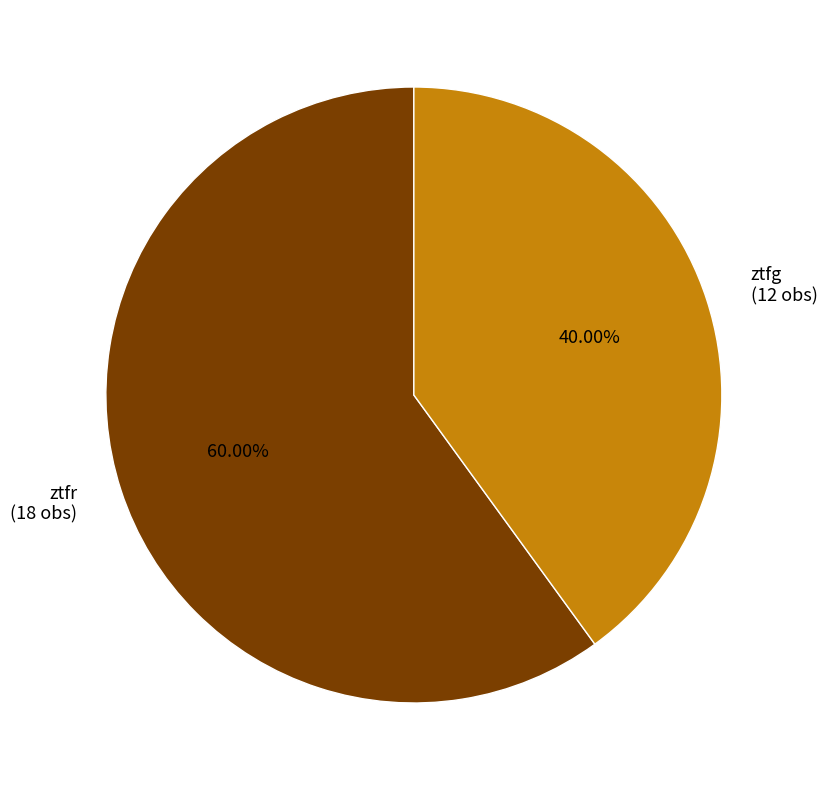

To the nearest percent, what percentage of the pie is ztfg?

40%